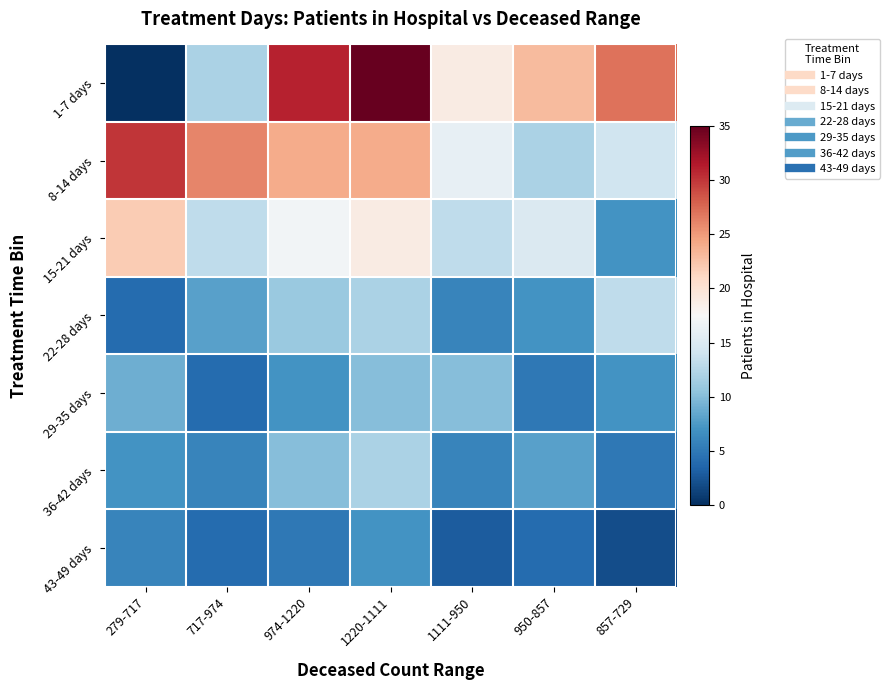

At how many categories does at least one series exceed 24?

5